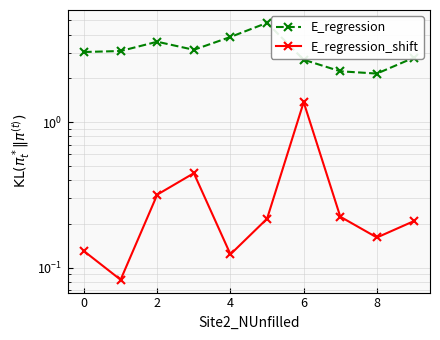

What is the difference between the maximum and minimum values in the E_regression_shift series?

1.3